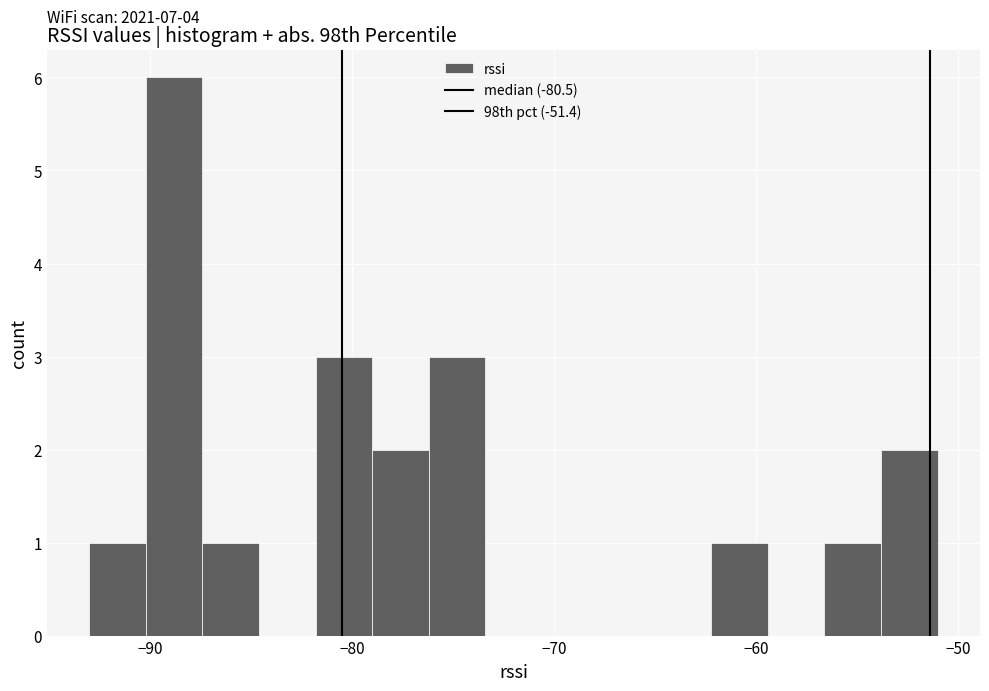

Read against the x-axis, roughly where is the centre of the tallest bar?

-89